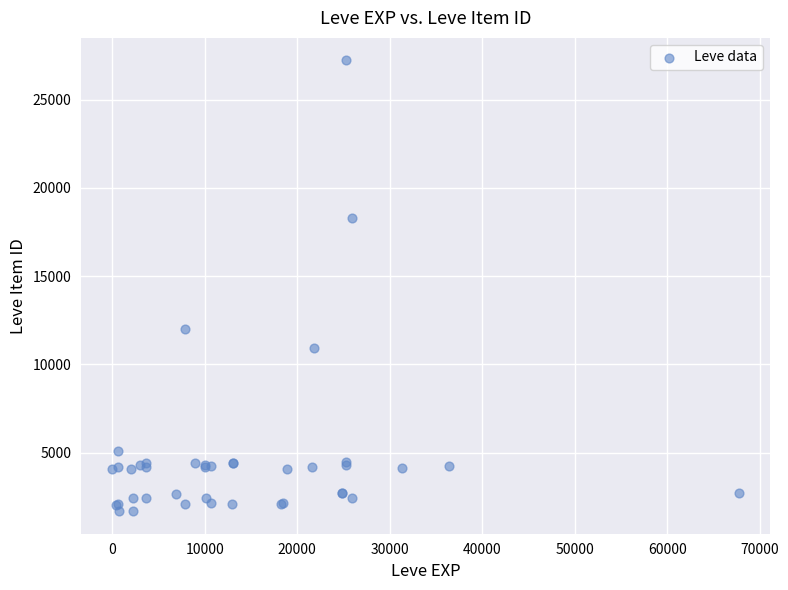

What Y value in the scatter plot is closest to 14448?

12018